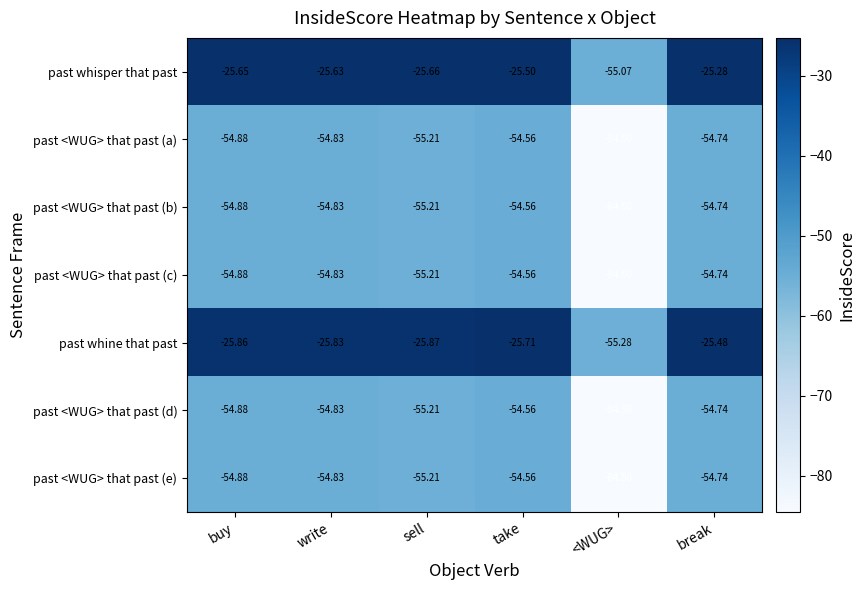

Which category has the lowest value in the past whisper that past series?

<WUG>